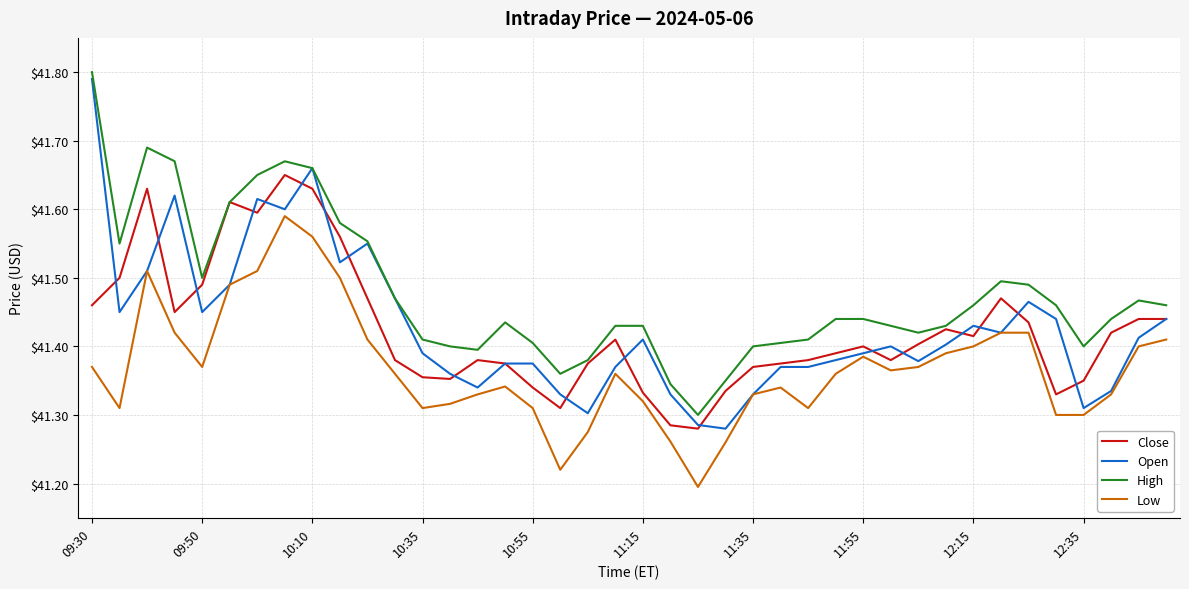

Which series has the widest spread of values?

Open